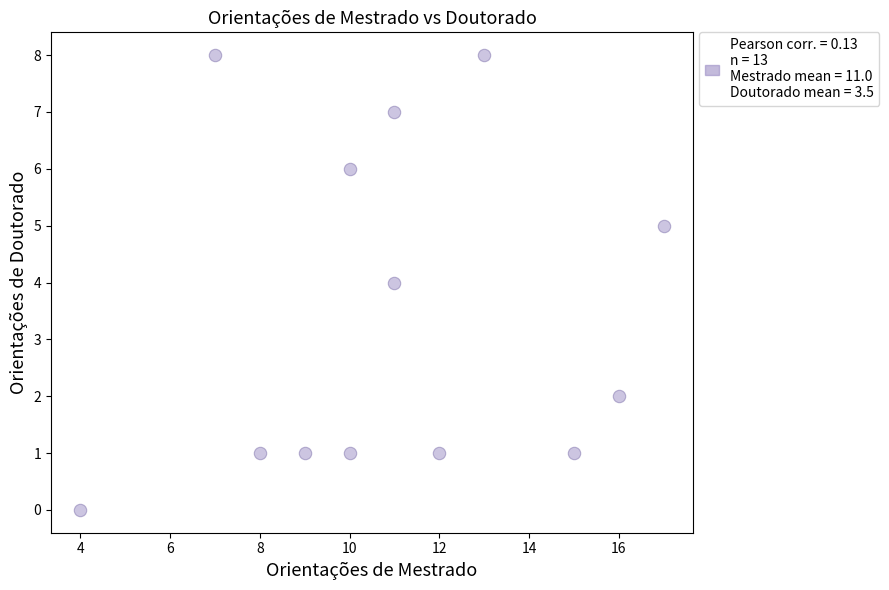

What is the range of X values (max minus min)?

13